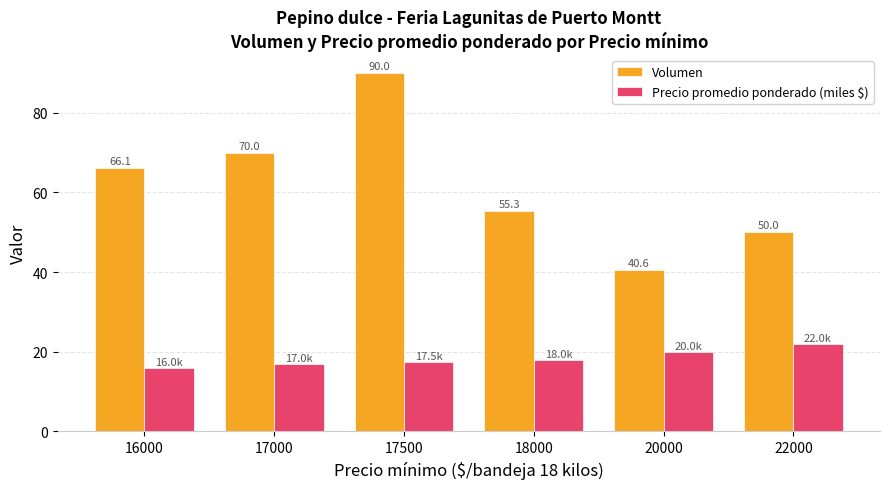

What is the difference between the highest and lowest values at 18000?

37.3